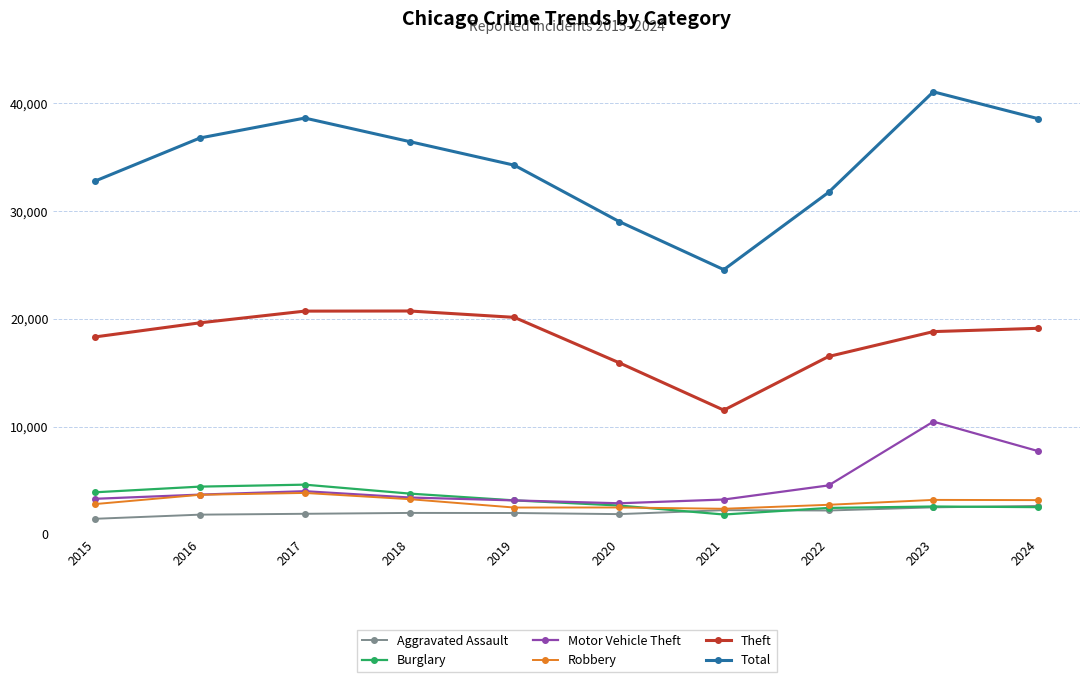

True or false: Theft and Total cross at least once.

False